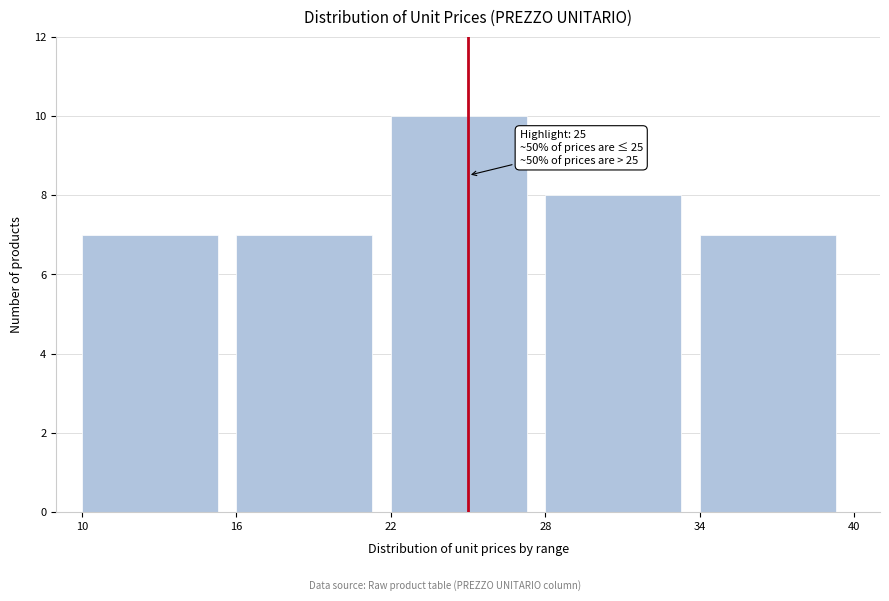

Over which range of the x-axis is the bar tallest?

22 to 28